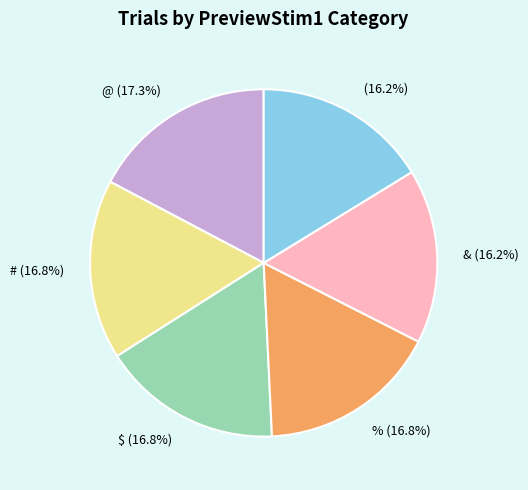

What portion of the pie excludes $ (16.8%)?

83.2%